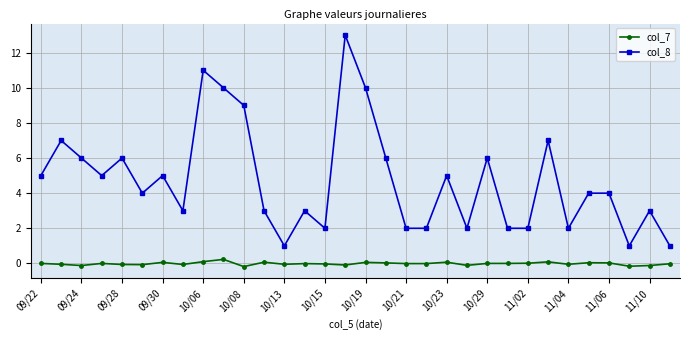

What is the sum of all col_7 values?

-0.4